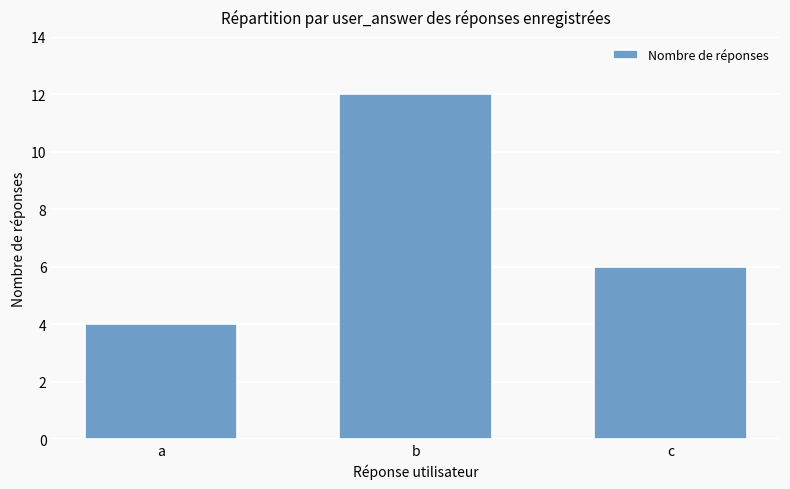

Where does the data first go above 6?

b